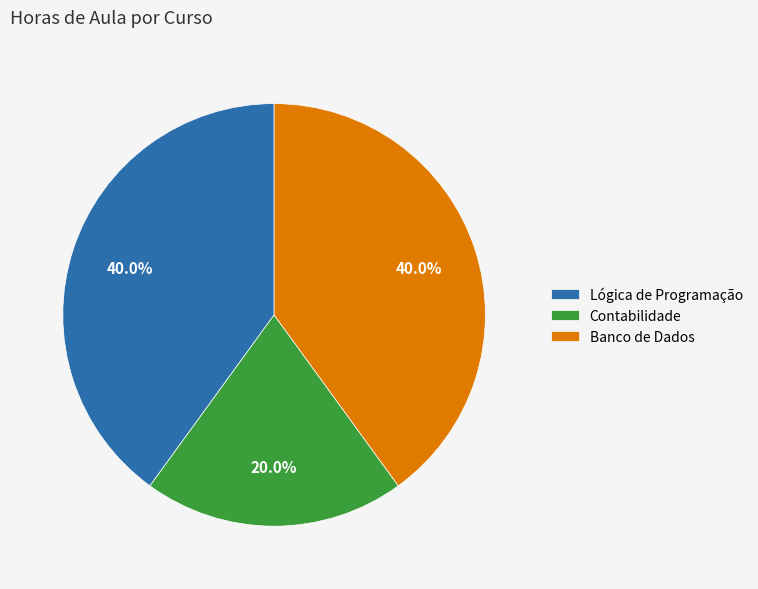

Does Lógica de Programação account for over 50% of the chart?

No